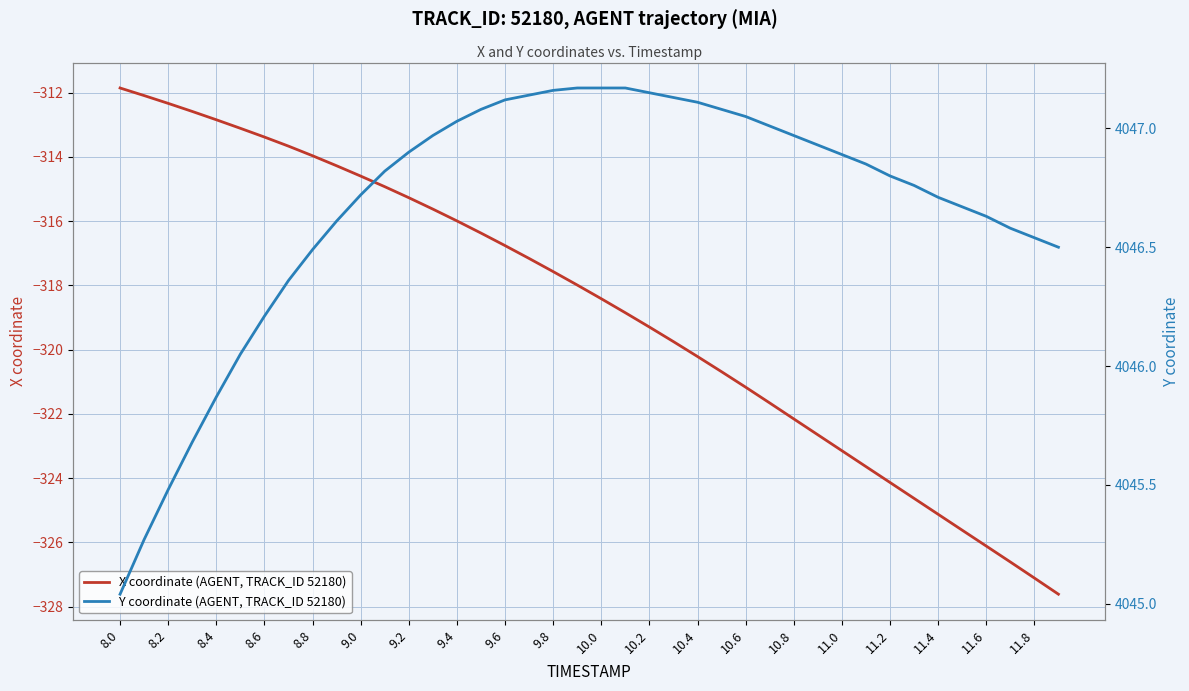

What is the maximum value for X coordinate (AGENT, TRACK_ID 52180)?

-311.9